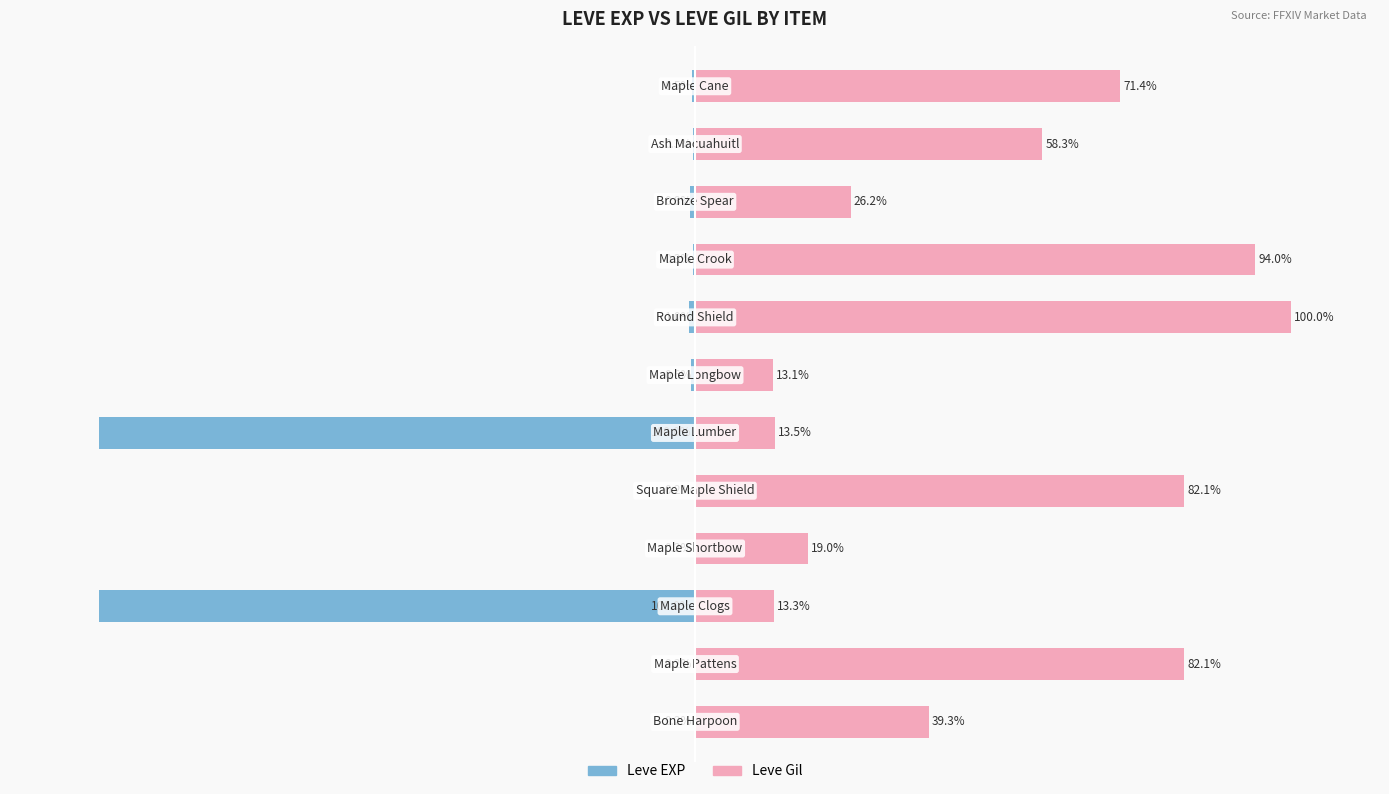

At which category is the sum across all series the highest?

7